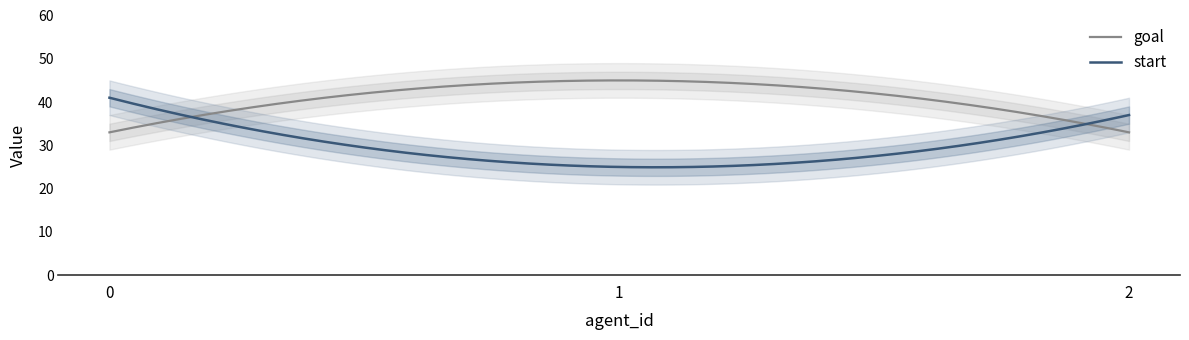

True or false: goal has a value of 45 at 1.

True